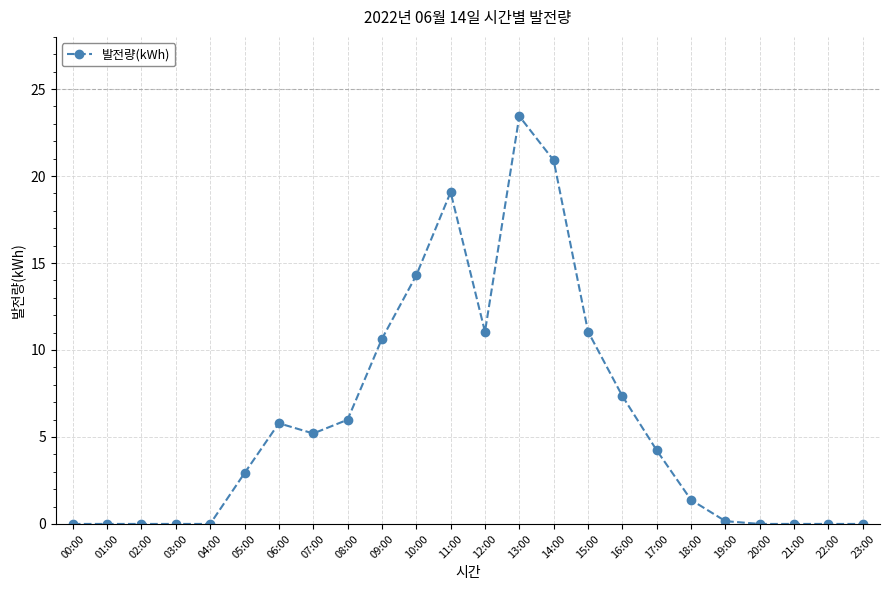

What is the sum of all values?

143.5